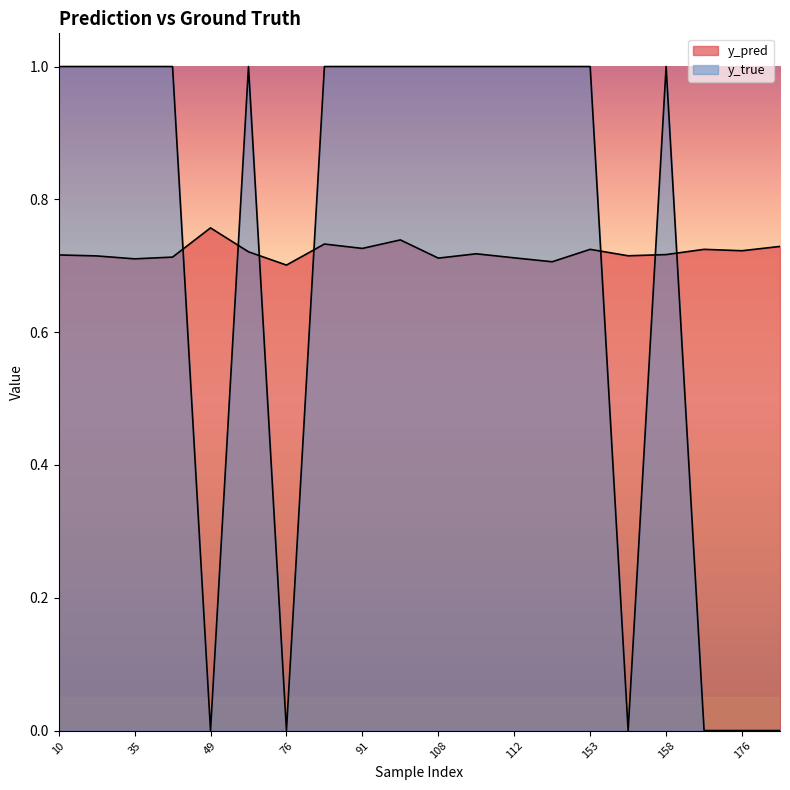

Between 101 and 154, which series saw the biggest shift?

y_true